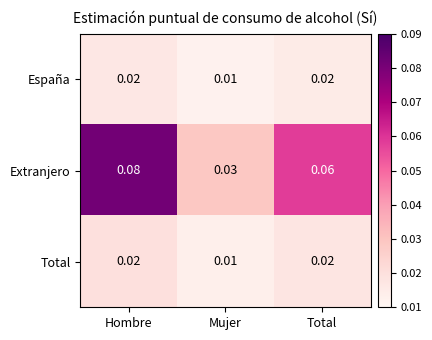

Which label corresponds to the largest value in the chart?

Hombre